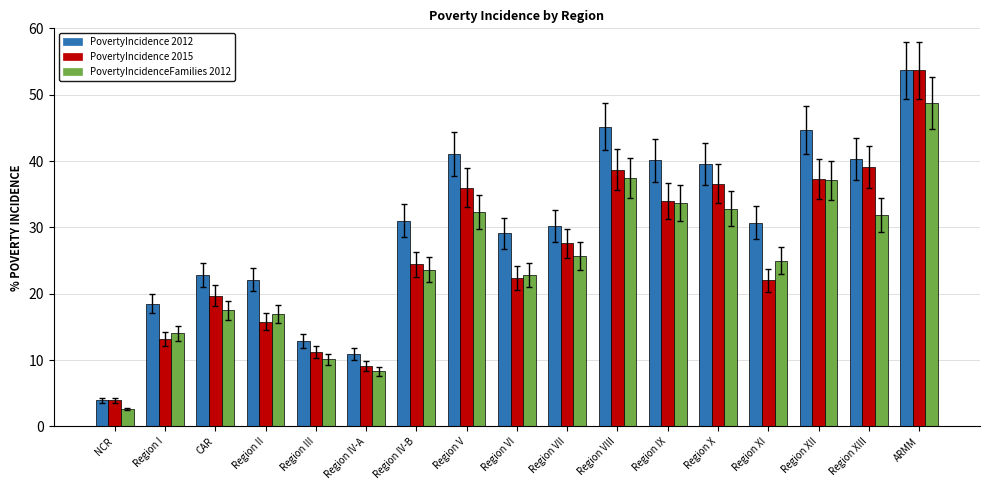

What is the maximum value shown in the chart?

53.7